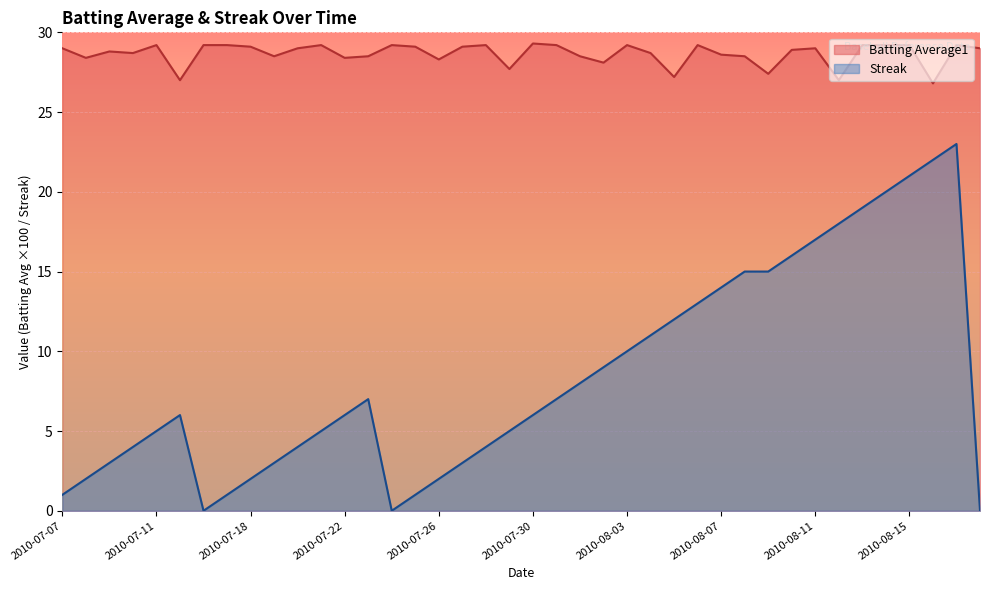

What is the highest value of the Streak series?

23.0